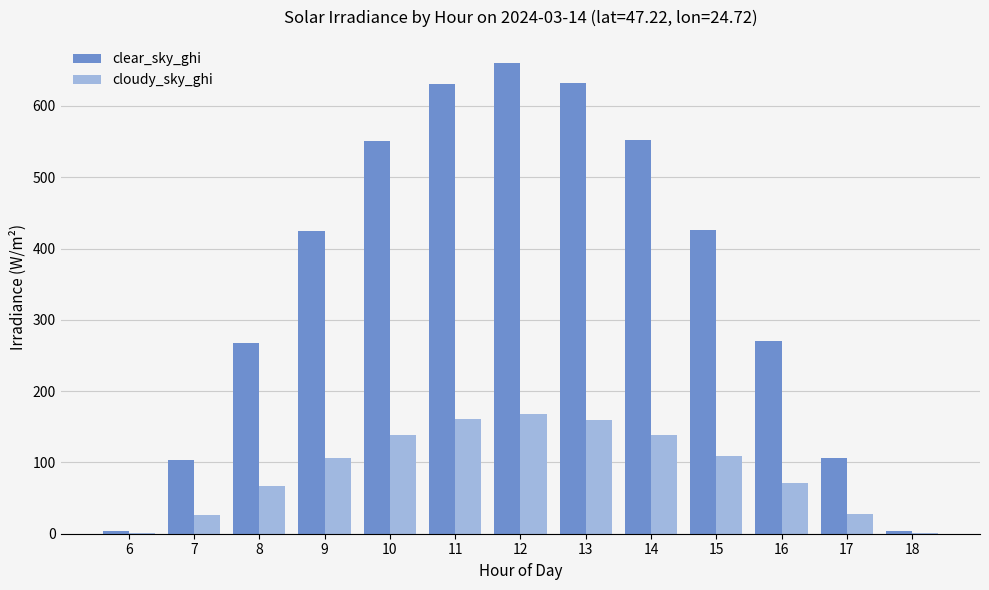

What is the sum of all clear_sky_ghi values?

4629.7